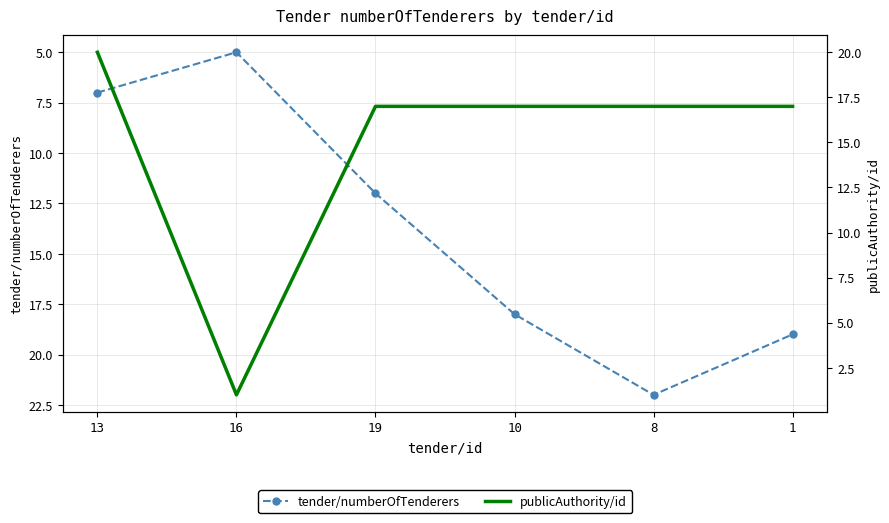

How many interior local valleys does the publicAuthority/id series have?

1